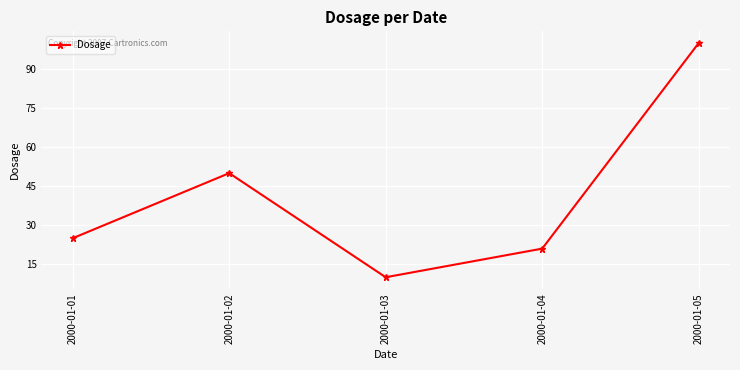

What is the sum of all values?

206